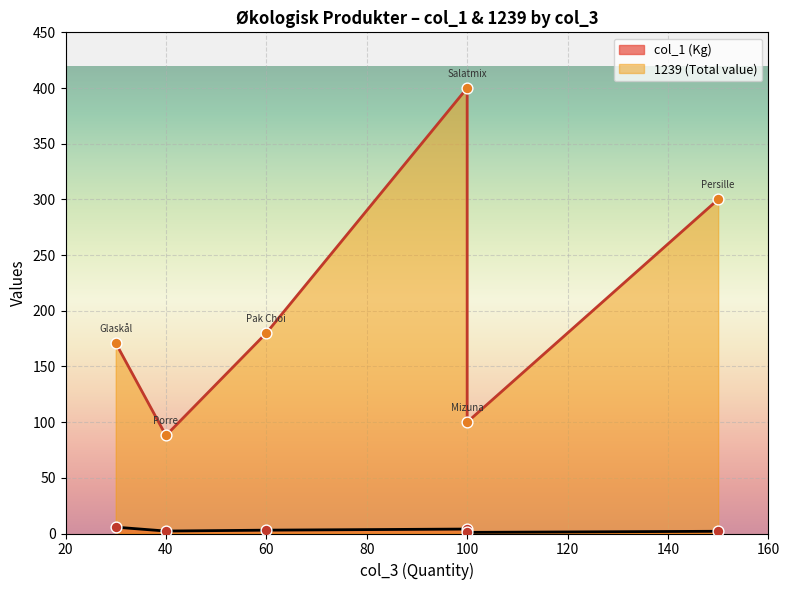

At how many categories does at least one series exceed 182?

2